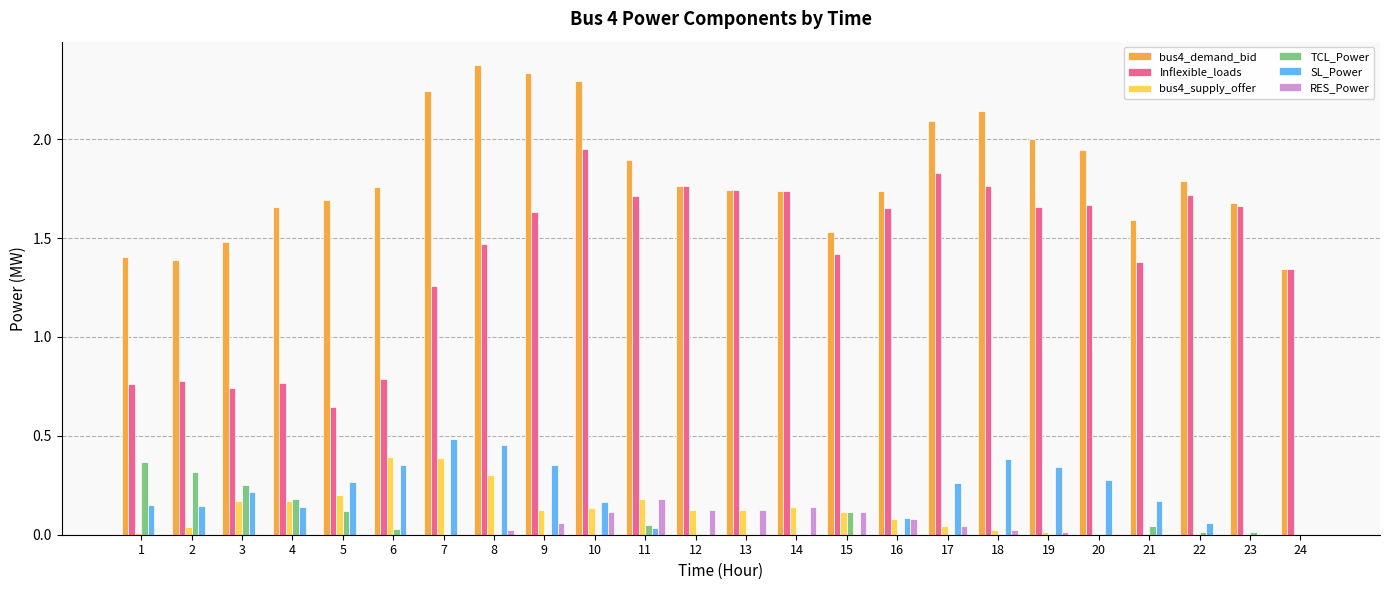

Is it true that bus4_supply_offer equals 0.2 at 5?

True